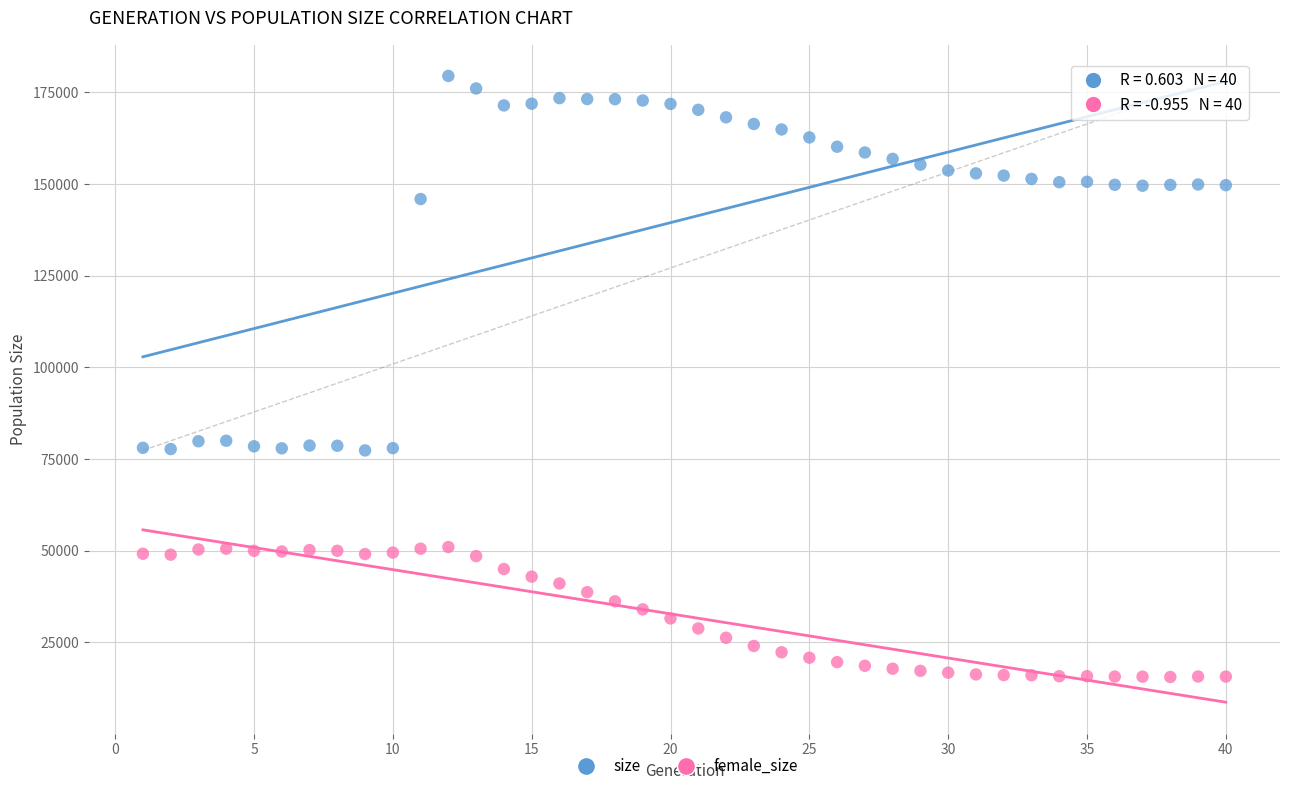

What is the X range (max minus min) for the scatter plot?

39